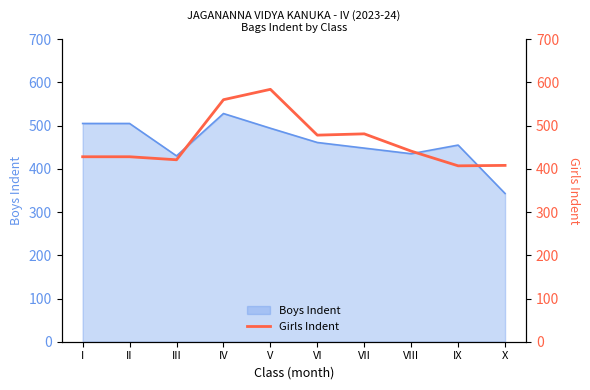

What value does the Boys Indent series have at V?

494